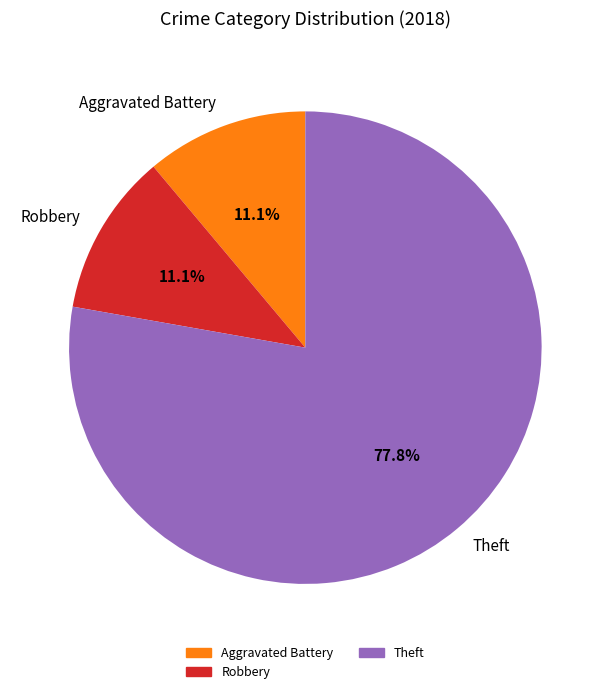

Combined, what portion of the pie is Aggravated Battery and Theft?

88.9%